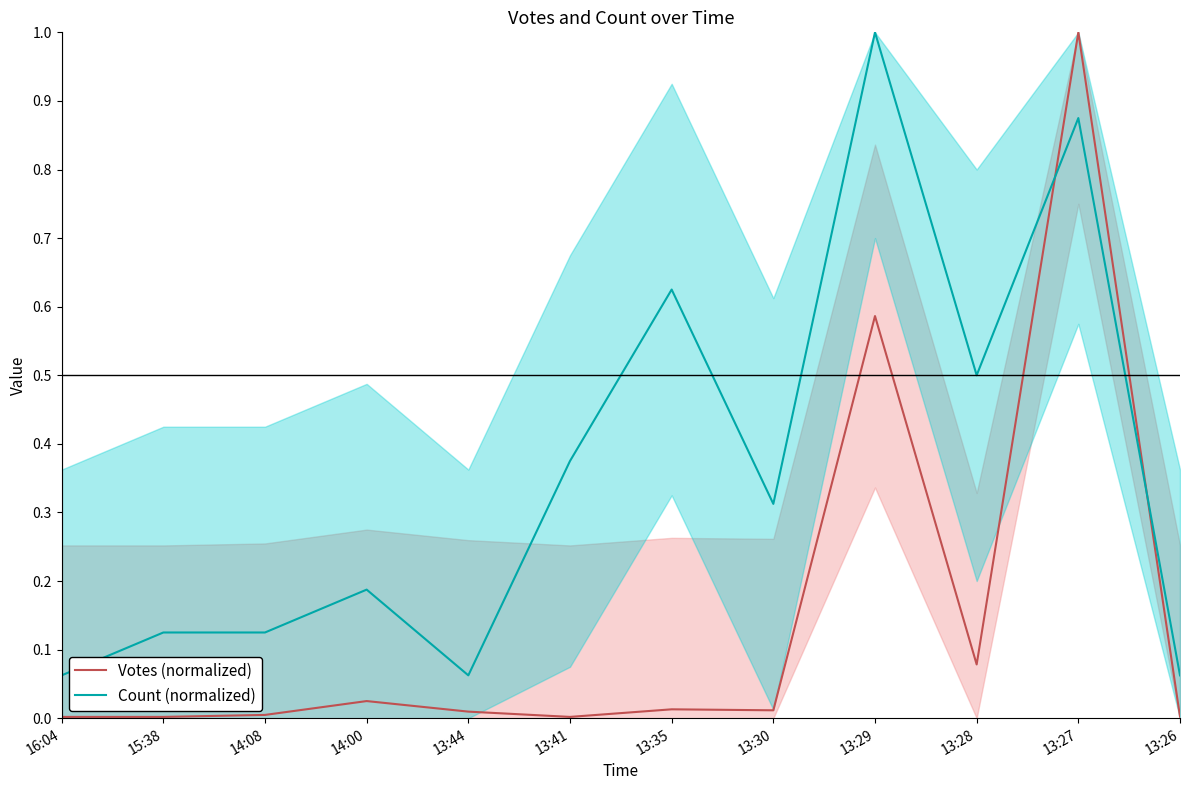

Count the number of categories in the chart.

12